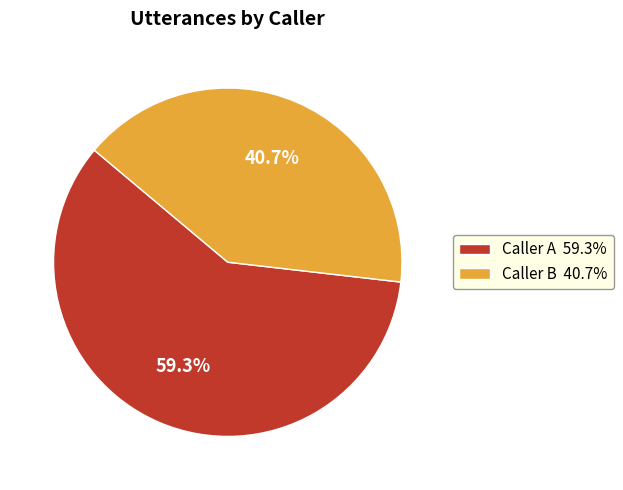

Approximately how many times larger is the value at Caller A 59.3% compared to Caller B 40.7%?

1.5